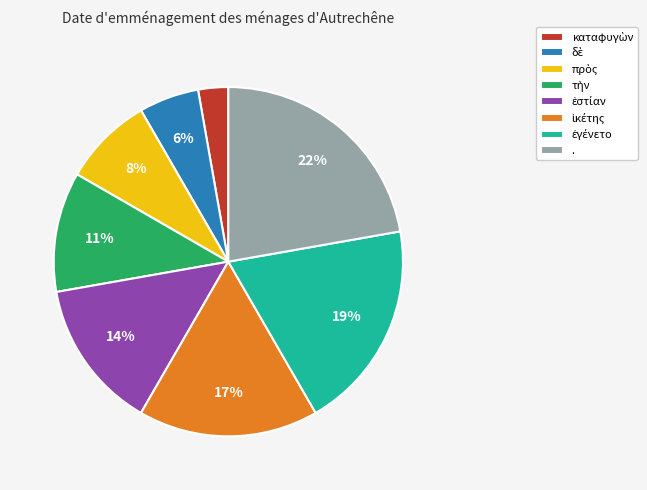

To the nearest percent, what is the average slice percentage?

12%